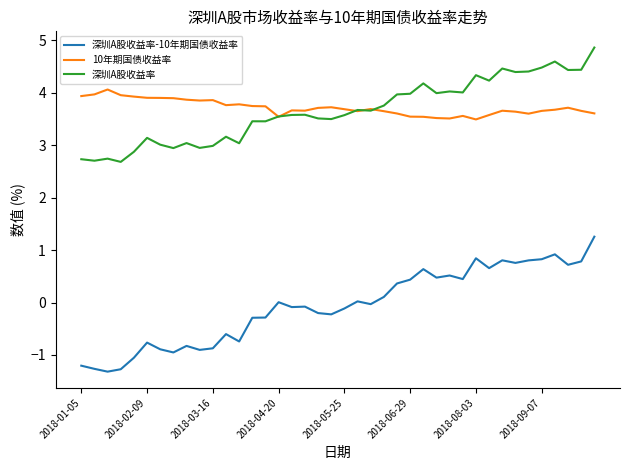

What is the lowest value of the 深圳A股收益率-10年期国债收益率 series?

-1.3